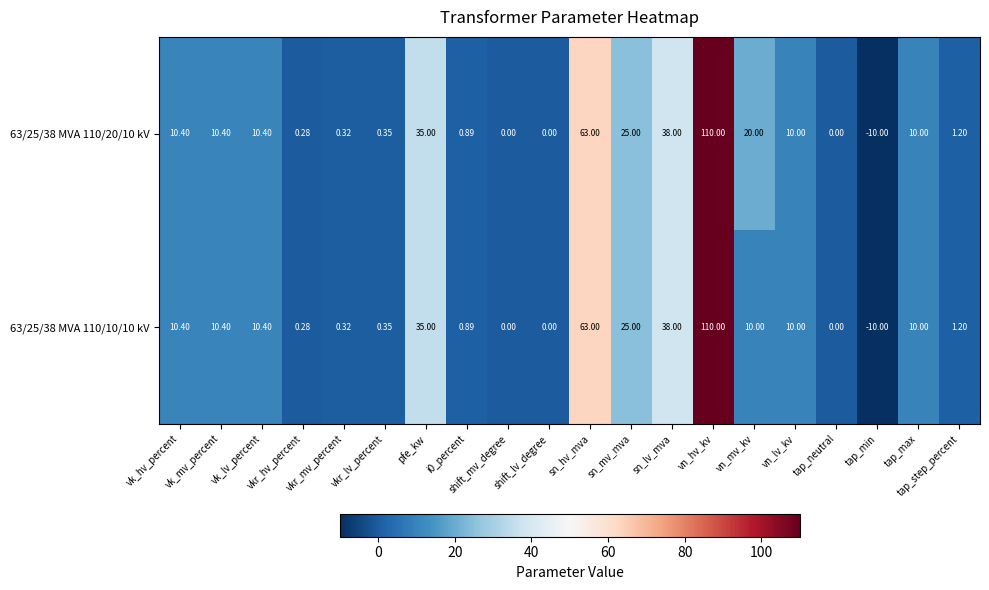

What is the greatest value displayed?

110.0